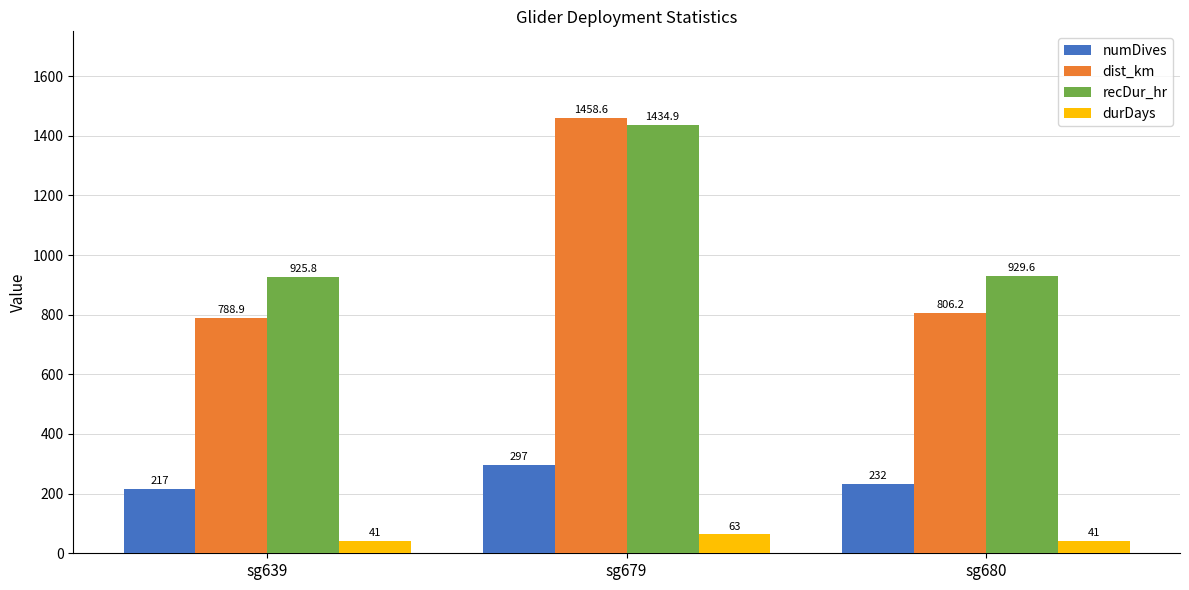

Is the value of dist_km at sg679 greater than the value of durDays at sg679?

Yes